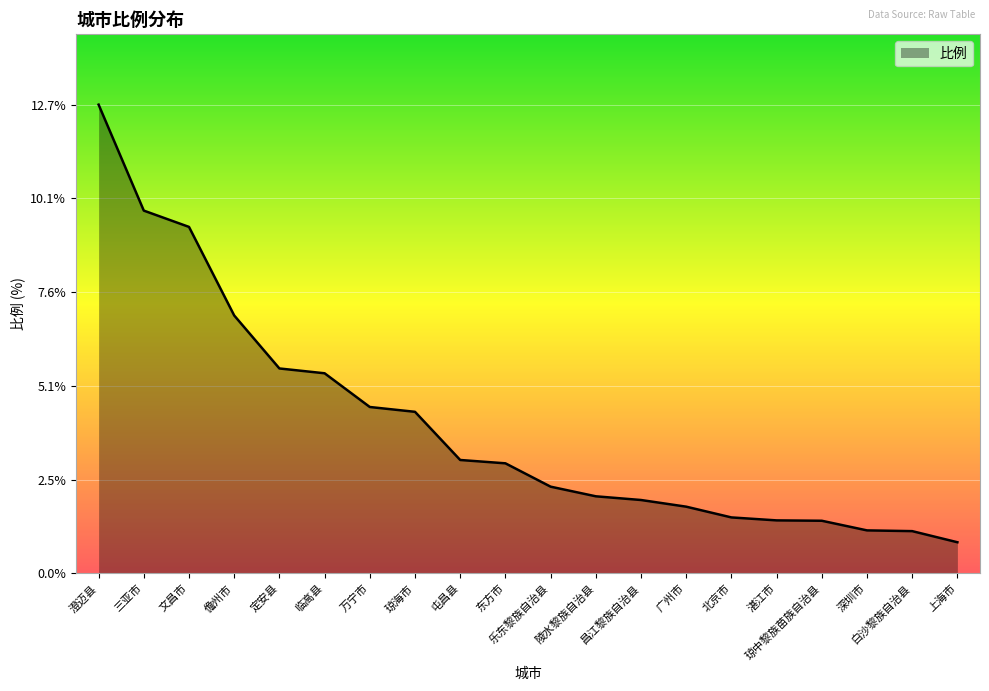

What position from the right is 昌江黎族自治县?

8